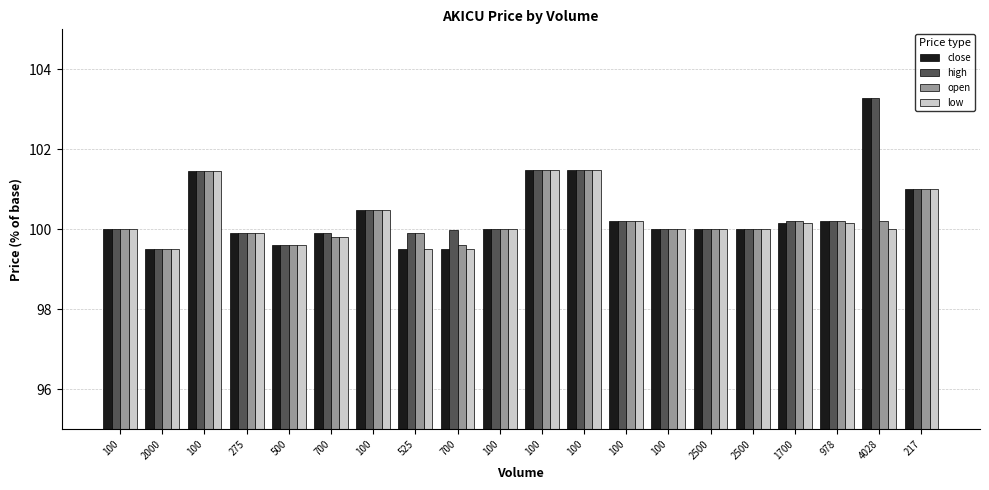

Count the number of categories in the chart.

20